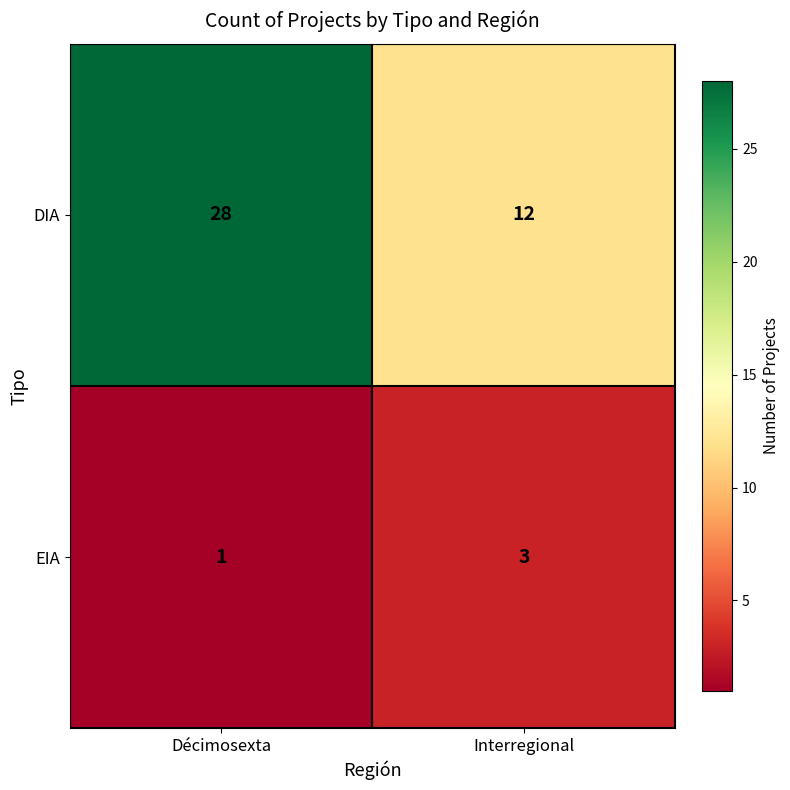

What is the difference between the highest and lowest values at Interregional?

9